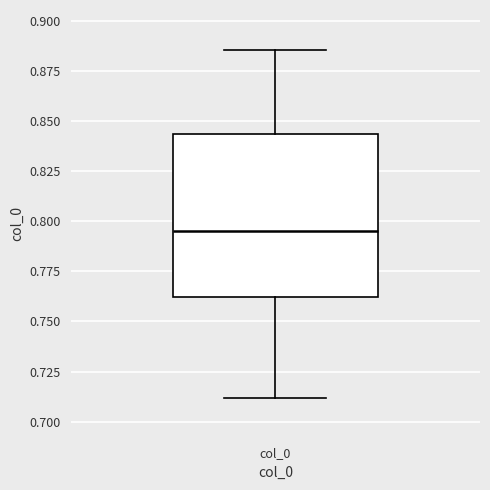

Where does the upper whisker of the box for col_0 end on the y-axis? The values are not printed on the chart, so give them approximately, as read against the axis.

0.885